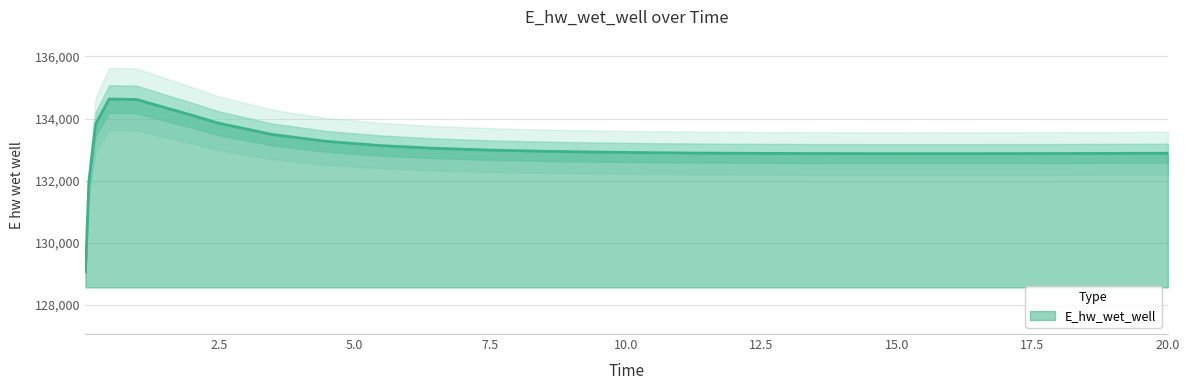

Which label corresponds to the largest value in the chart?

0.46875